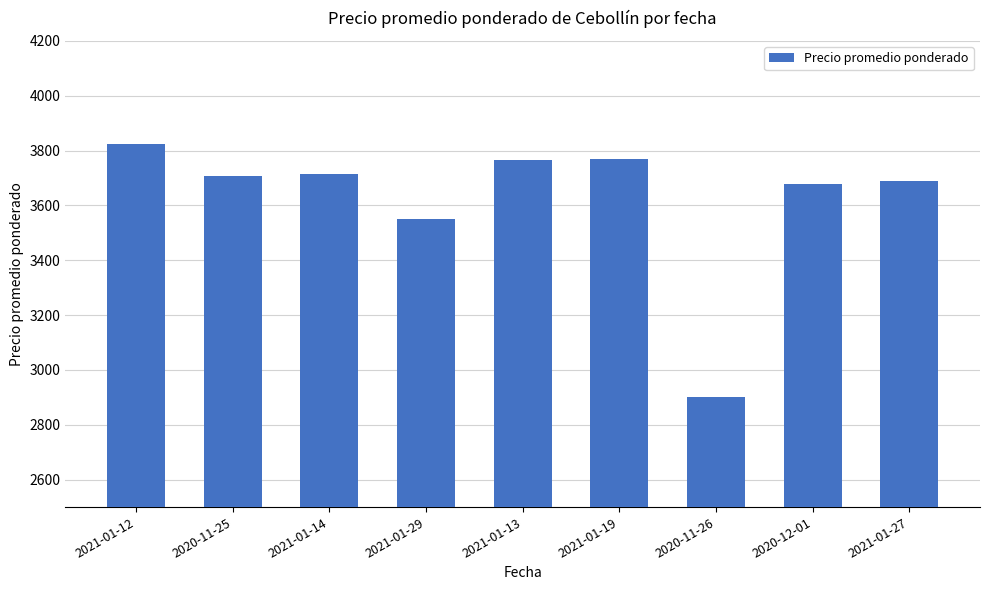

What is the difference between the second highest and minimum values?

868